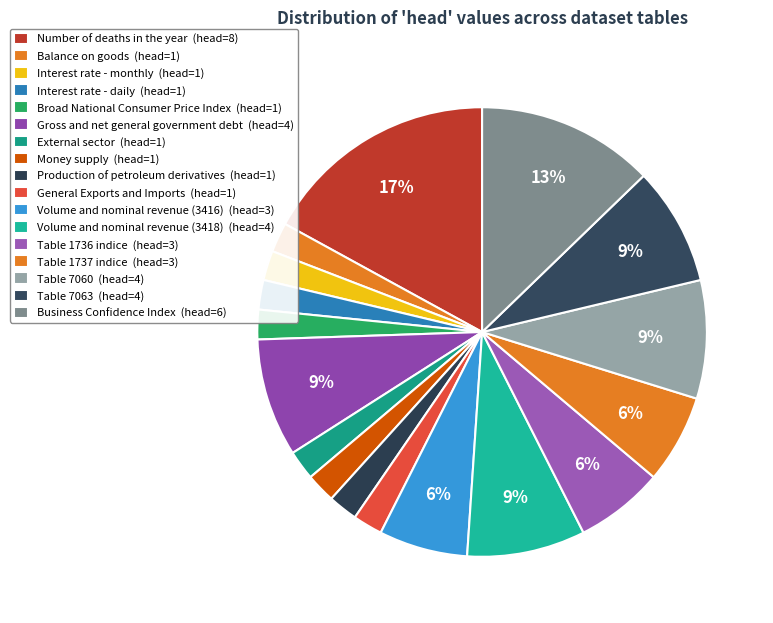

How many slices are in this pie chart?

17